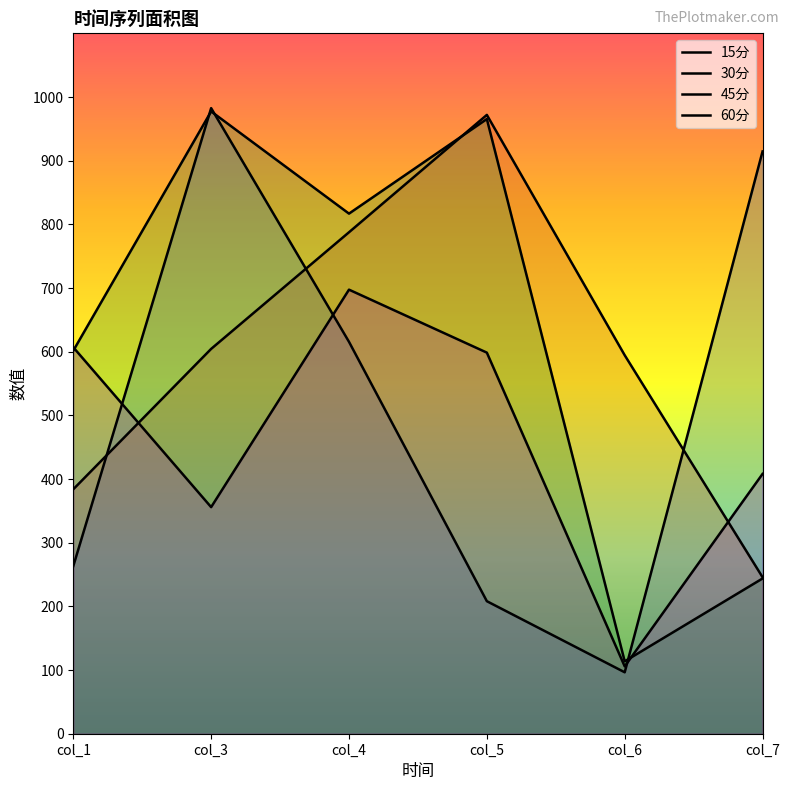

Reading right to left, what are all the values shown in this chart?

15分: 914.5	96.5	208.1	615.5	982.5	263.2
30分: 245.8	594.4	971.9	787.6	604.4	383.9
45分: 243.8	113.7	965.4	816.8	977.4	601.5
60分: 408.1	105.8	598.5	697.4	355.9	606.9